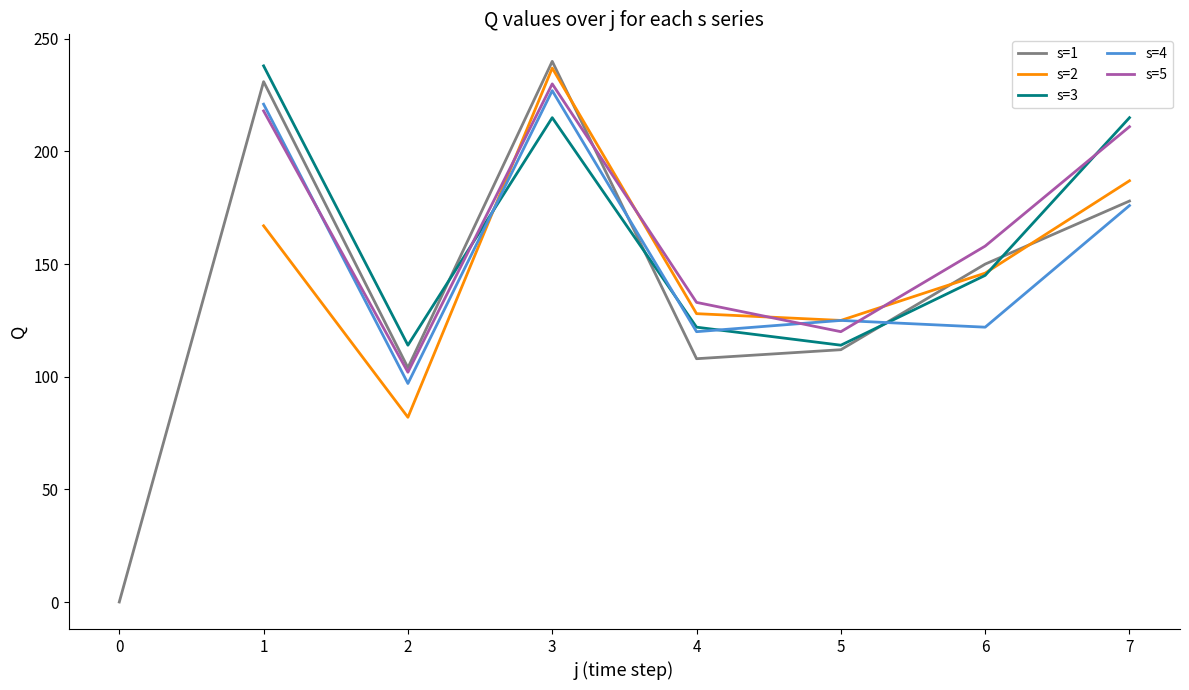

Is it true that s=1 equals 0 at 0?

True